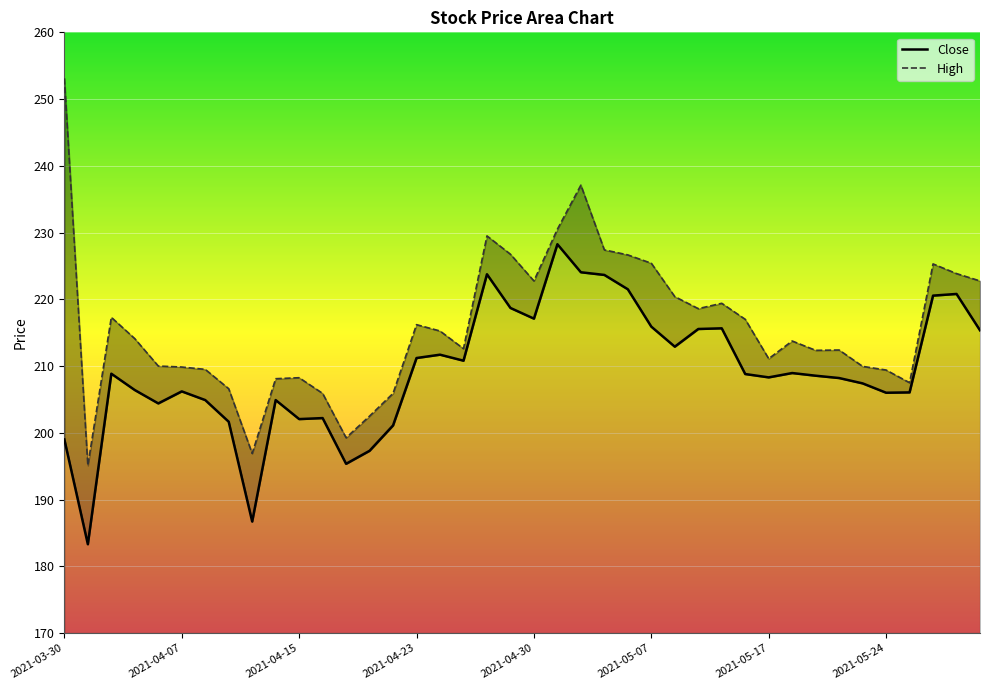

What is the approximate value of High at 2021-05-24?

206.6